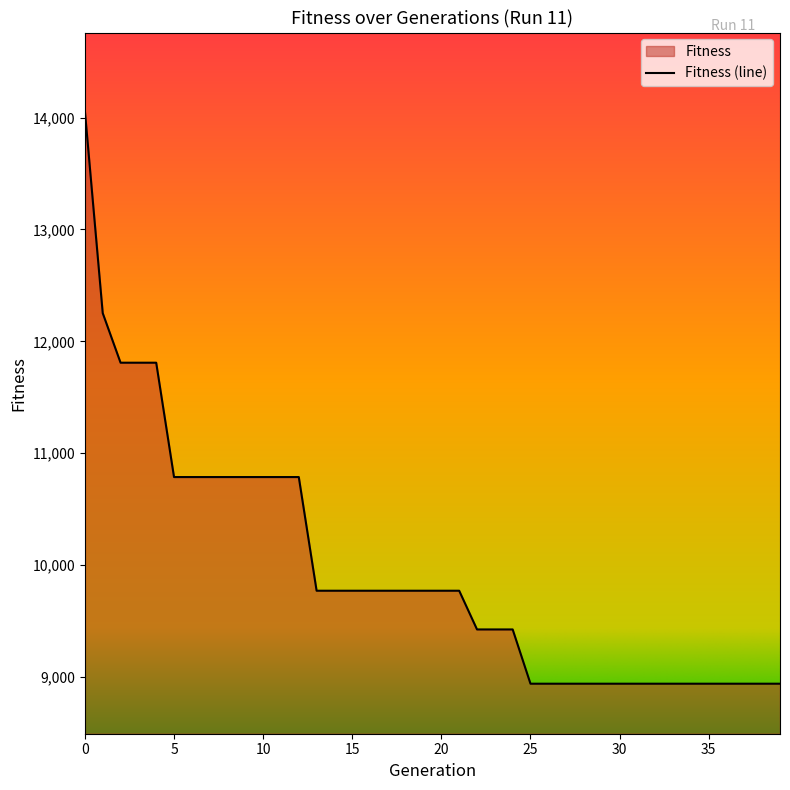

What is the value of the 22nd point from the left?

9771